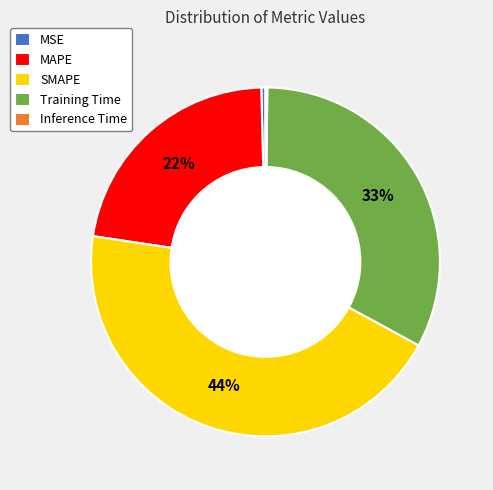

What is the largest slice in the pie chart?

SMAPE